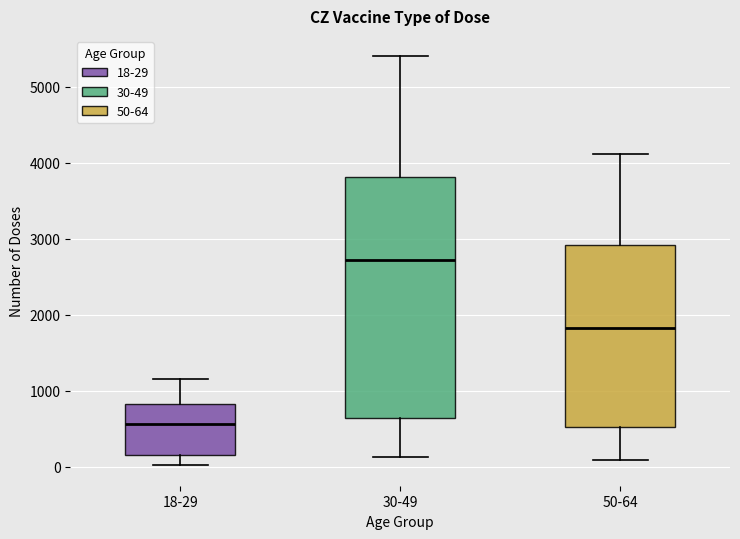

Where does the lower whisker of the box for 30-49 end on the y-axis? The values are not printed on the chart, so give them approximately, as read against the axis.

100